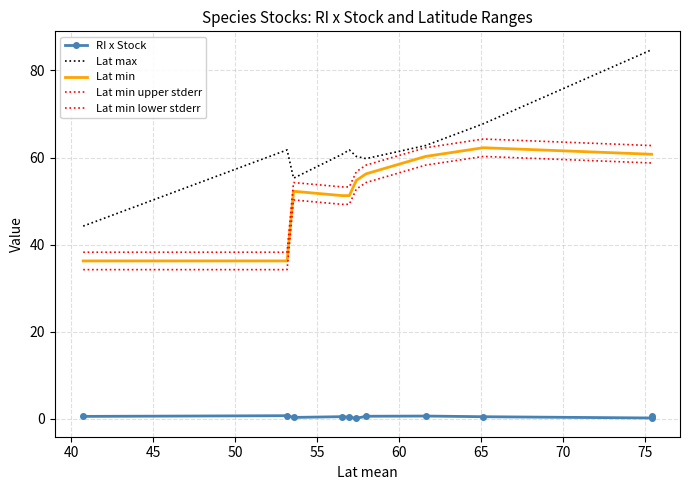

How many values in the Lat min series exceed 54?

6